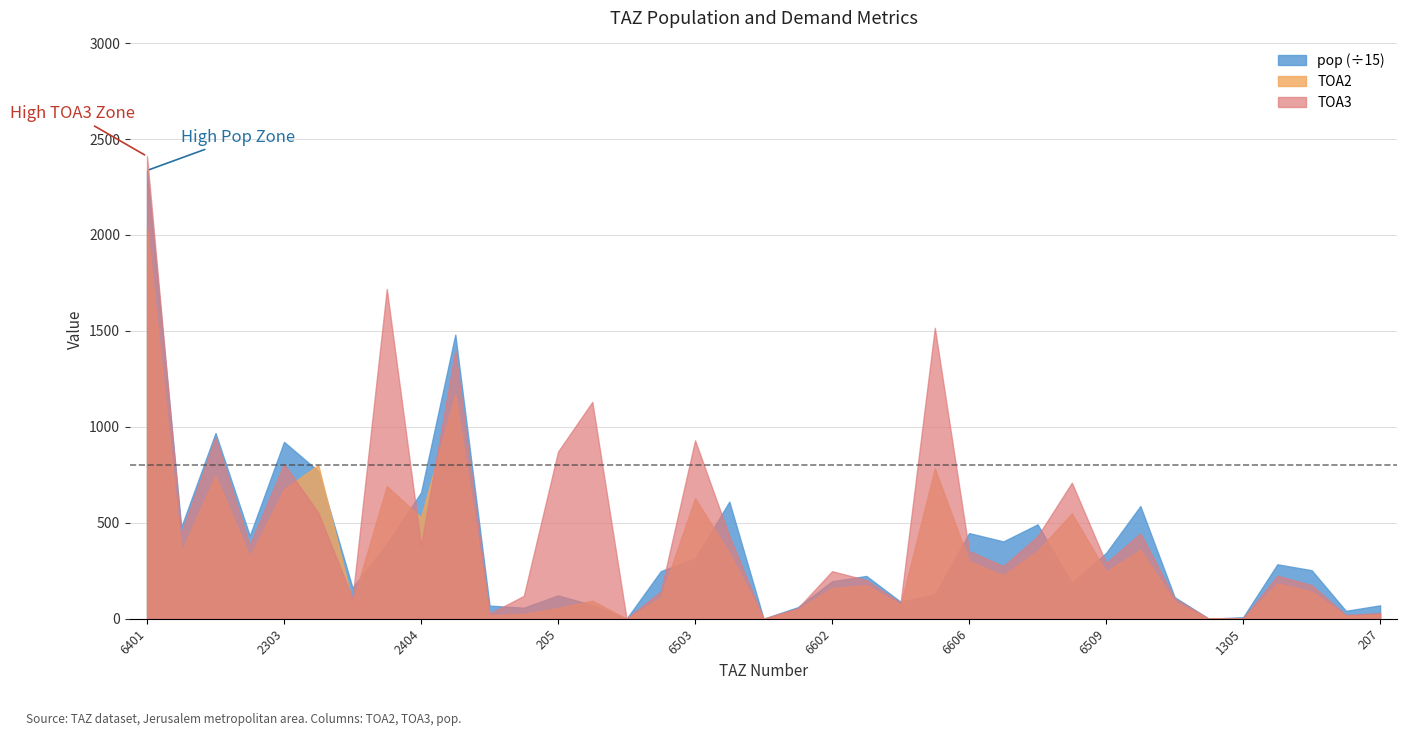

Which series has the largest total across all categories?

TOA3